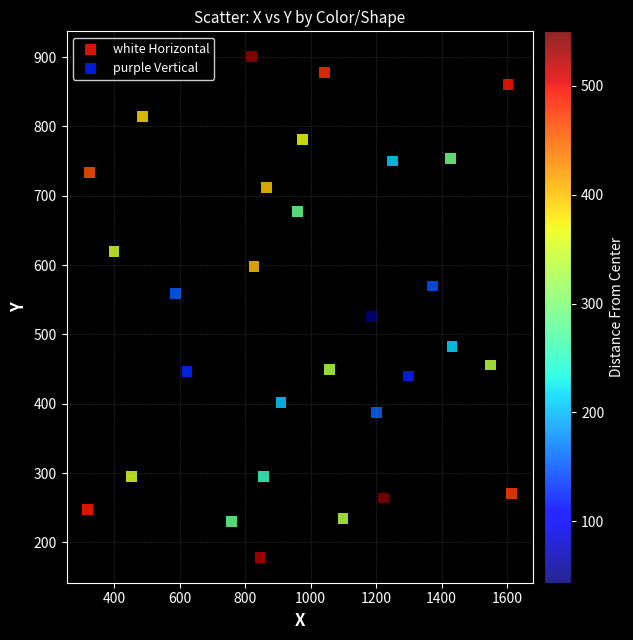

Which series has the widest spread of Y values?

purple Vertical